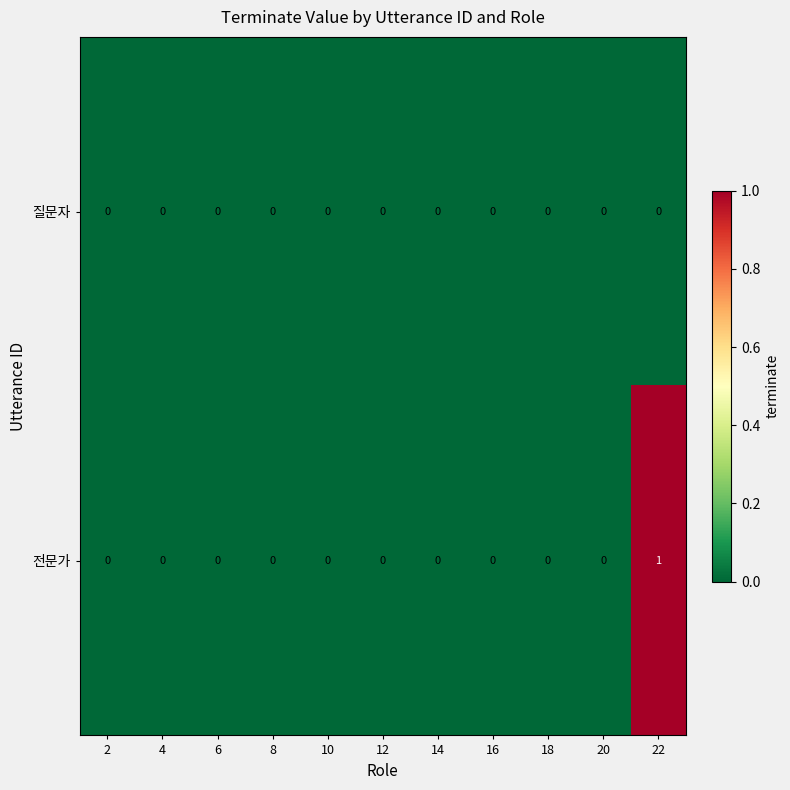

At which category is the sum across all series the highest?

22